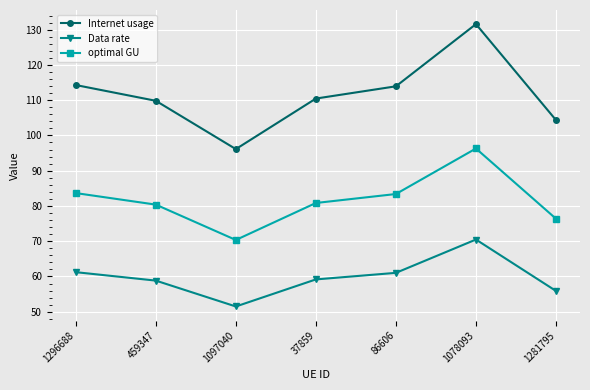

Rank the series at 1281795 from highest to lowest value.

Internet usage, optimal GU, Data rate